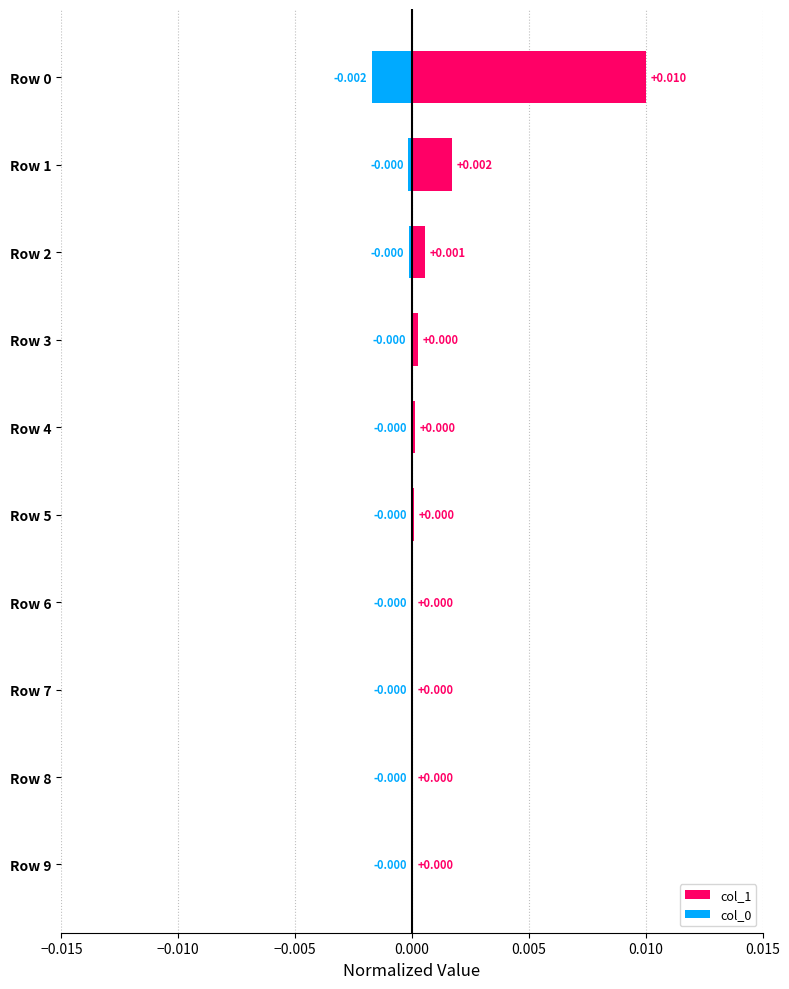

Are the bars horizontal?

Yes